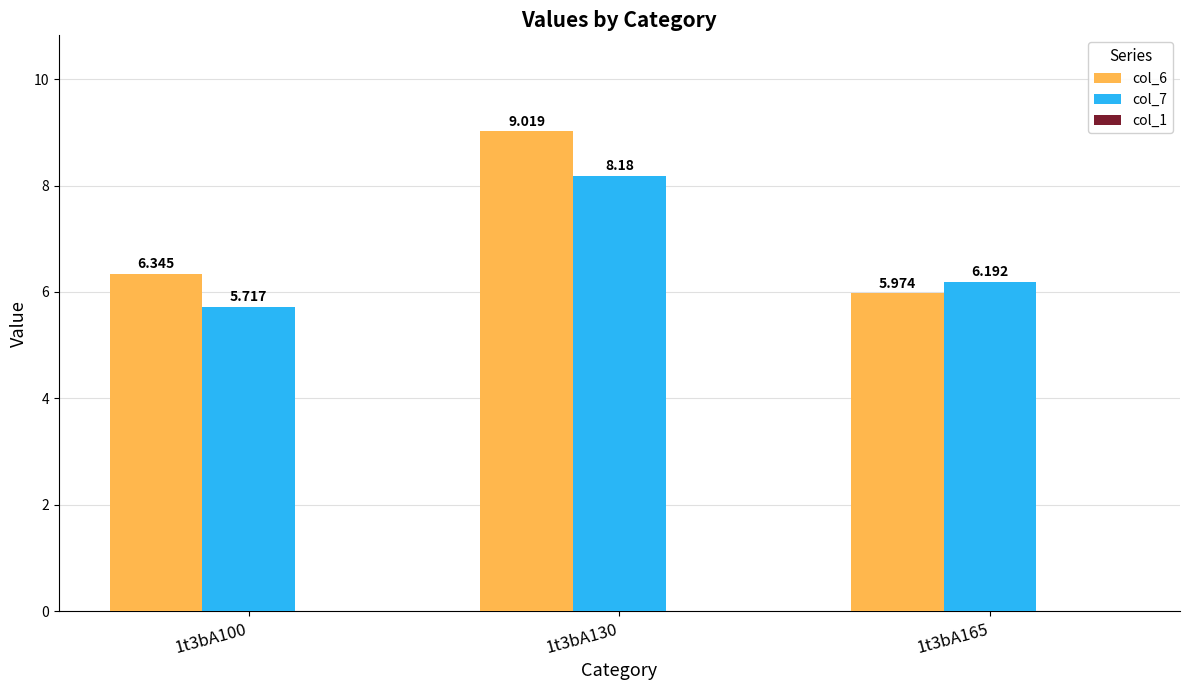

How many bars are there in total?

6